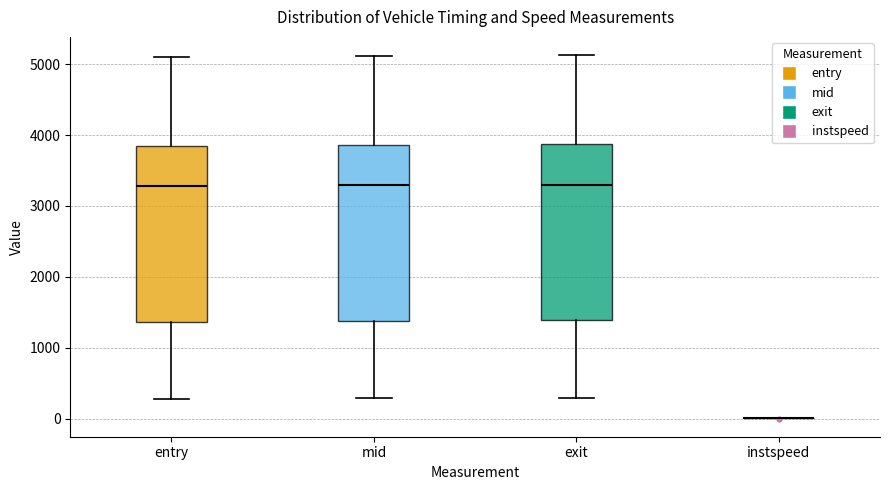

Reading left to right, read every box against the y-axis: the position of its median line, the range the box covers, and the ends of its whiskers. The values are not printed on the chart, so give them approximately, as read against the axis.

entry: median 3300, box 1400 to 3800, whiskers 300 to 5100
mid: median 3300, box 1400 to 3900, whiskers 300 to 5100
exit: median 3300, box 1400 to 3900, whiskers 300 to 5100
instspeed: box collapsed to a line at 0, whiskers 0 to 0